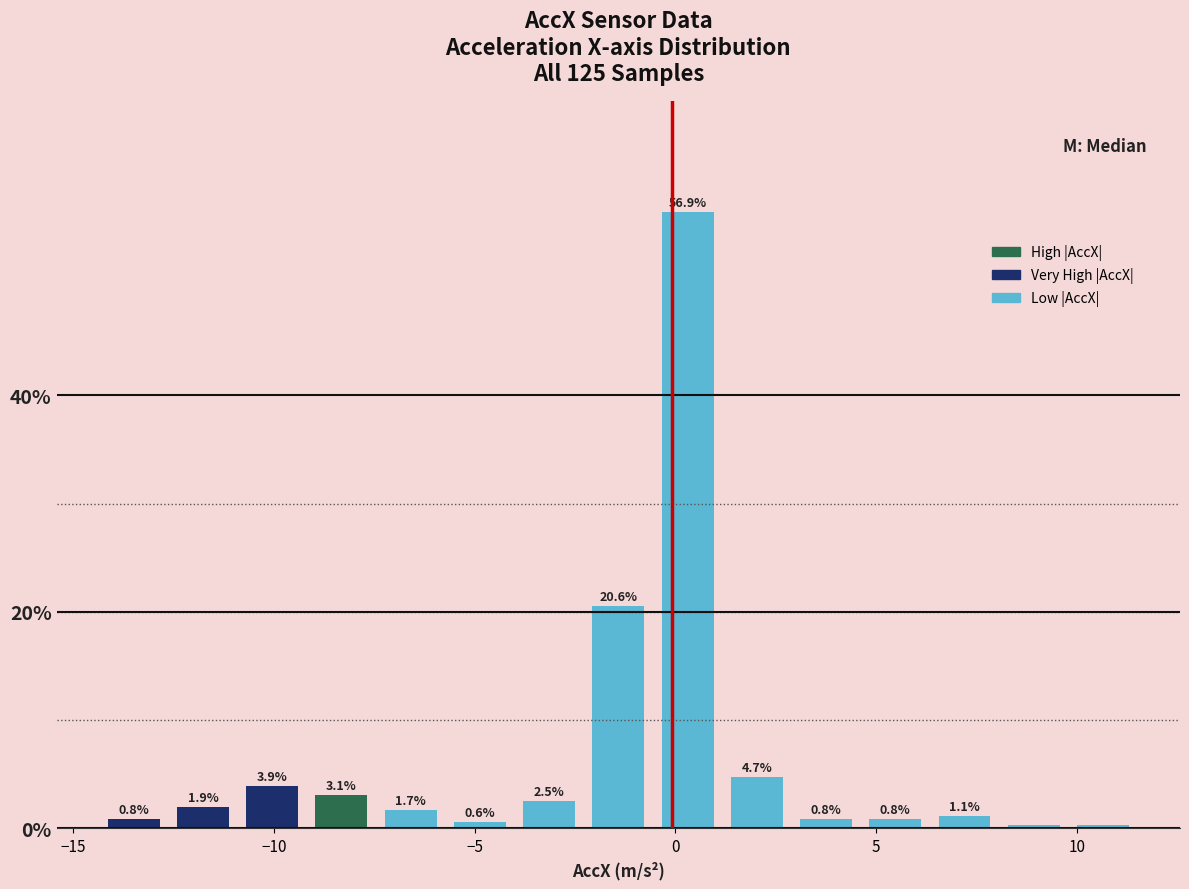

Around what value on the x-axis is the tallest bar? Give the approximate position of its centre, as read against the axis.

0.5